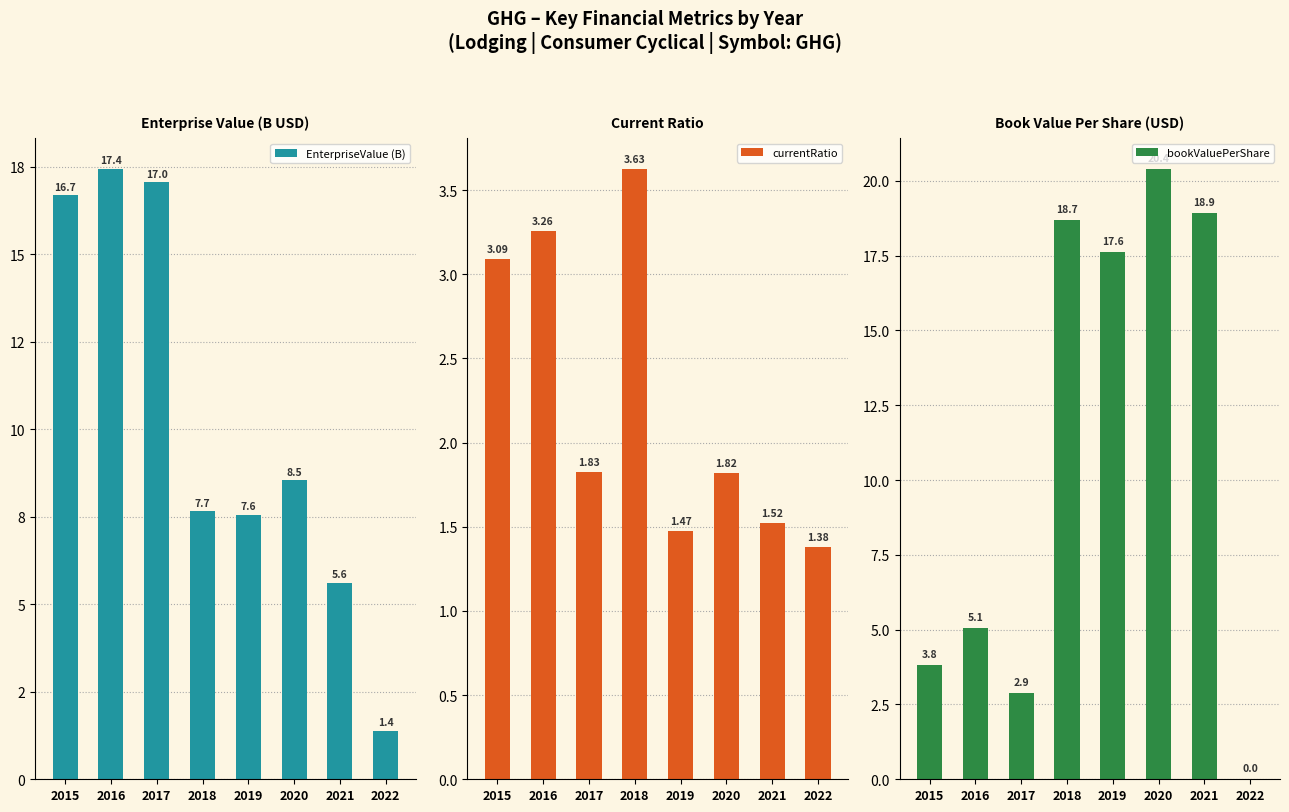

Reading left to right, extract all data points from this chart.

EnterpriseValue (B): 2015=16.7	2016=17.4	2017=17.0	2018=7.7	2019=7.6	2020=8.5	2021=5.6	2022=1.4
currentRatio: 2015=3.1	2016=3.3	2017=1.8	2018=3.6	2019=1.5	2020=1.8	2021=1.5	2022=1.4
bookValuePerShare: 2015=3.8	2016=5.1	2017=2.9	2018=18.7	2019=17.6	2020=20.4	2021=18.9	2022=0.0